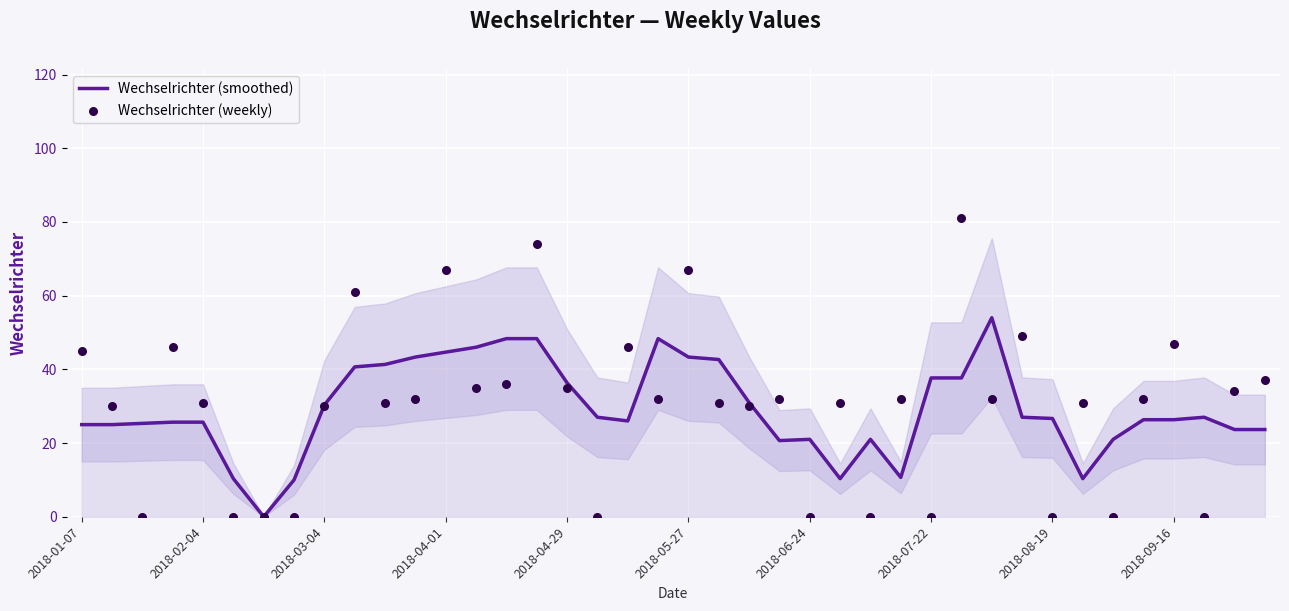

Which series reaches the minimum Y coordinate?

Wechselrichter (smoothed)